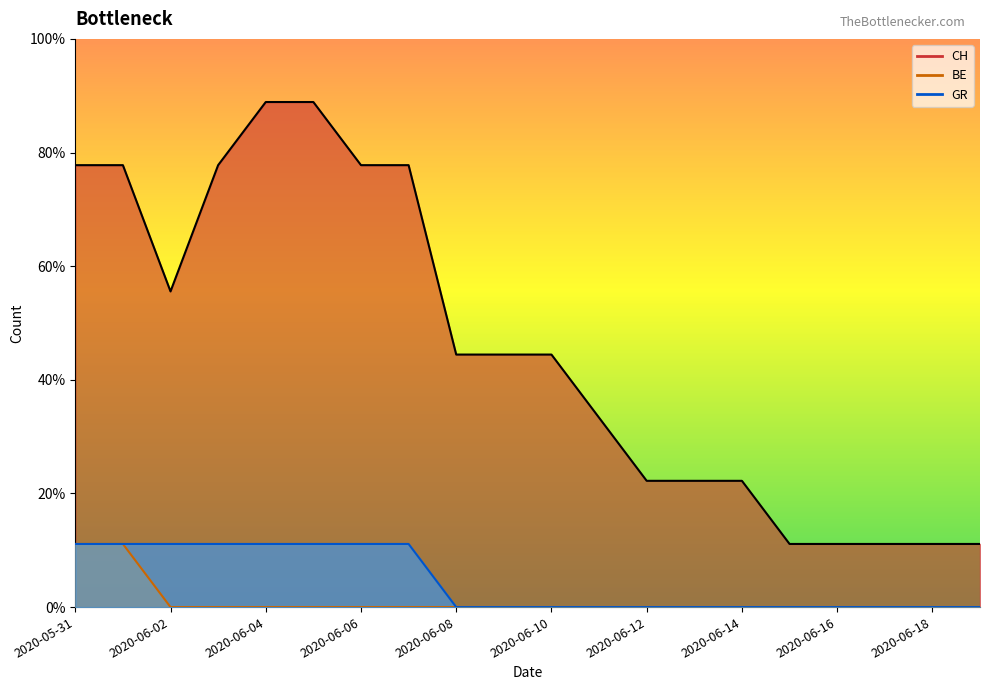

What position from the right is 2020-05-31?

20